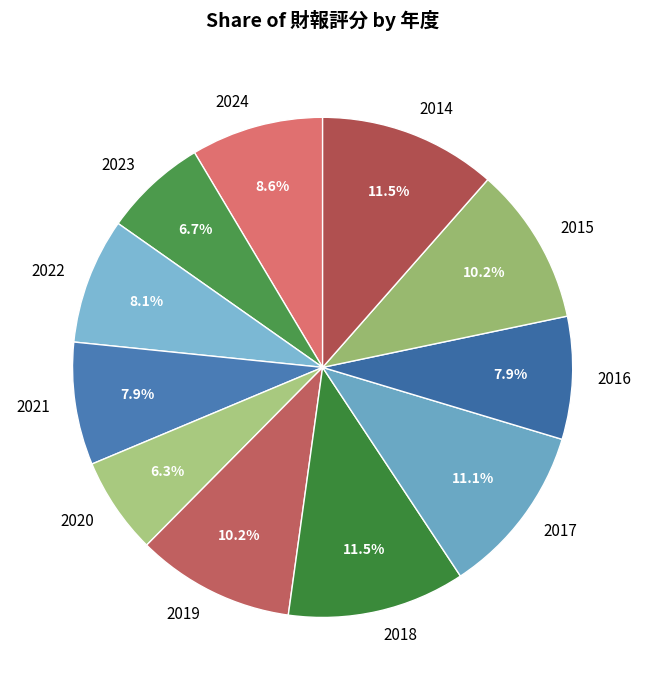

How many slices are in this pie chart?

11